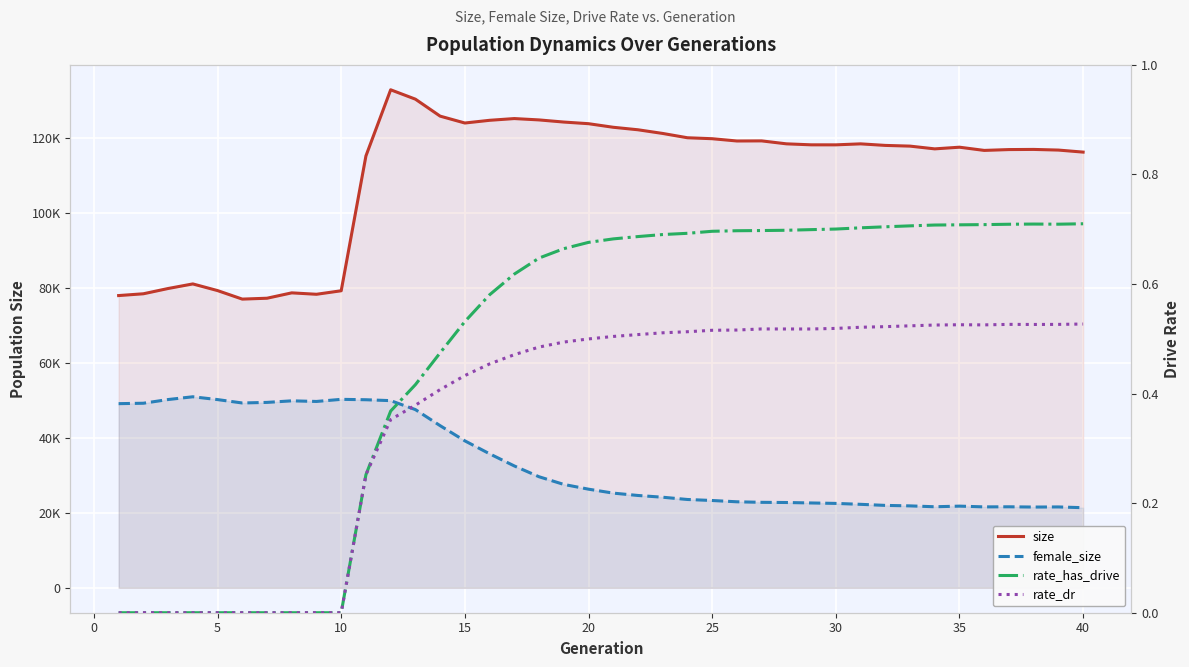

True or false: size and rate_has_drive cross at least once.

False